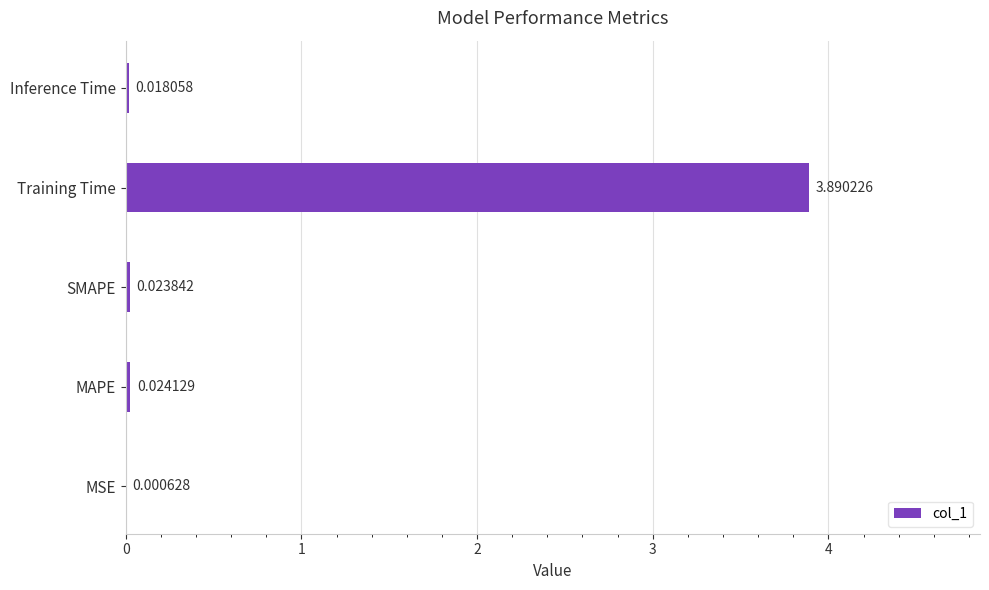

At which category does the chart reach its peak across all series?

Training Time